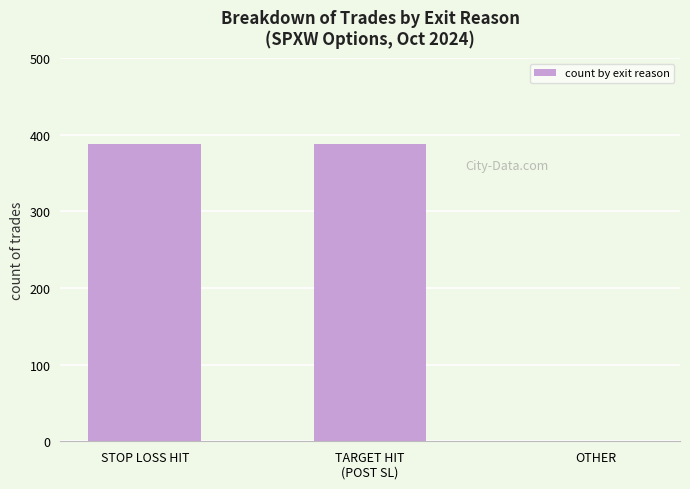

Is it true that the value at OTHER is 0?

True